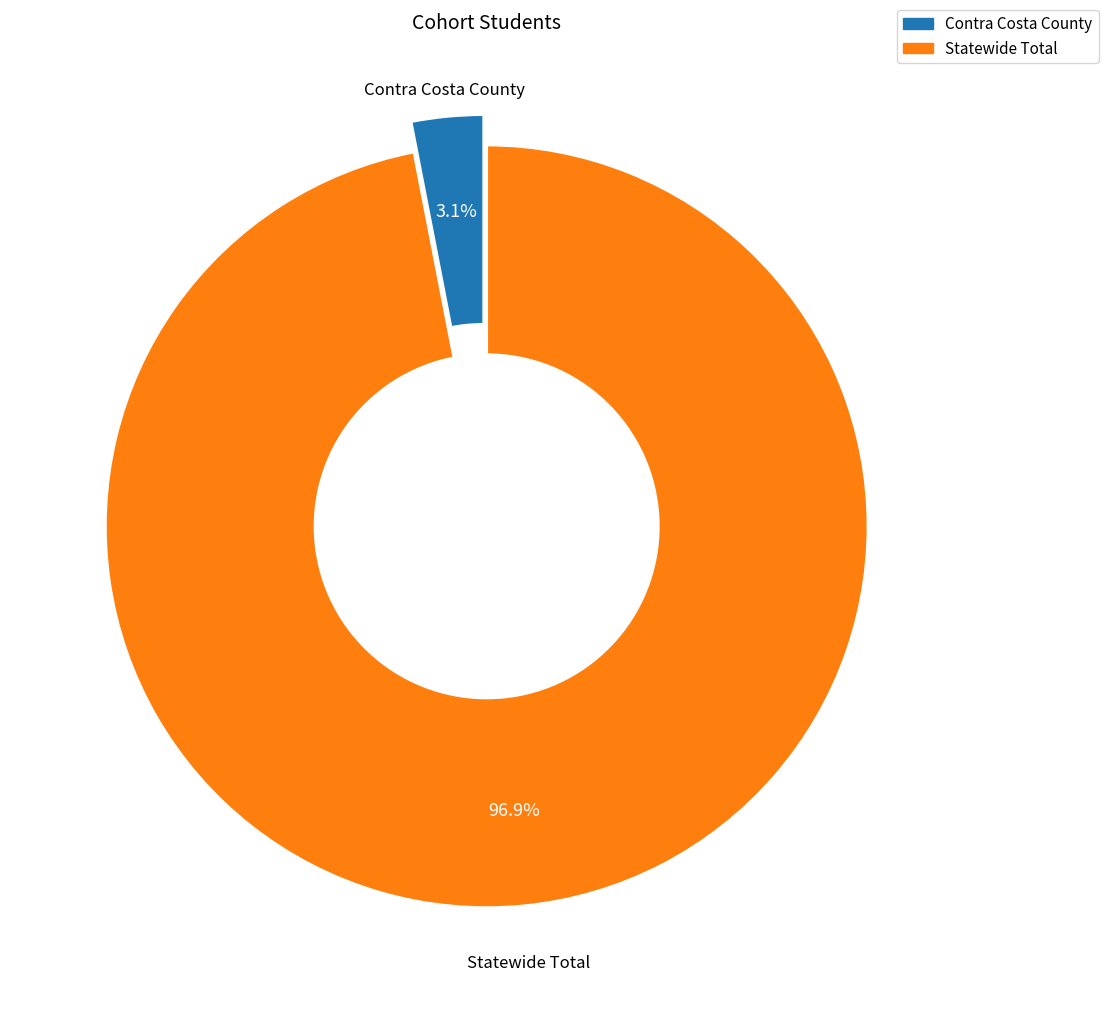

Is there a majority slice in this chart?

Yes